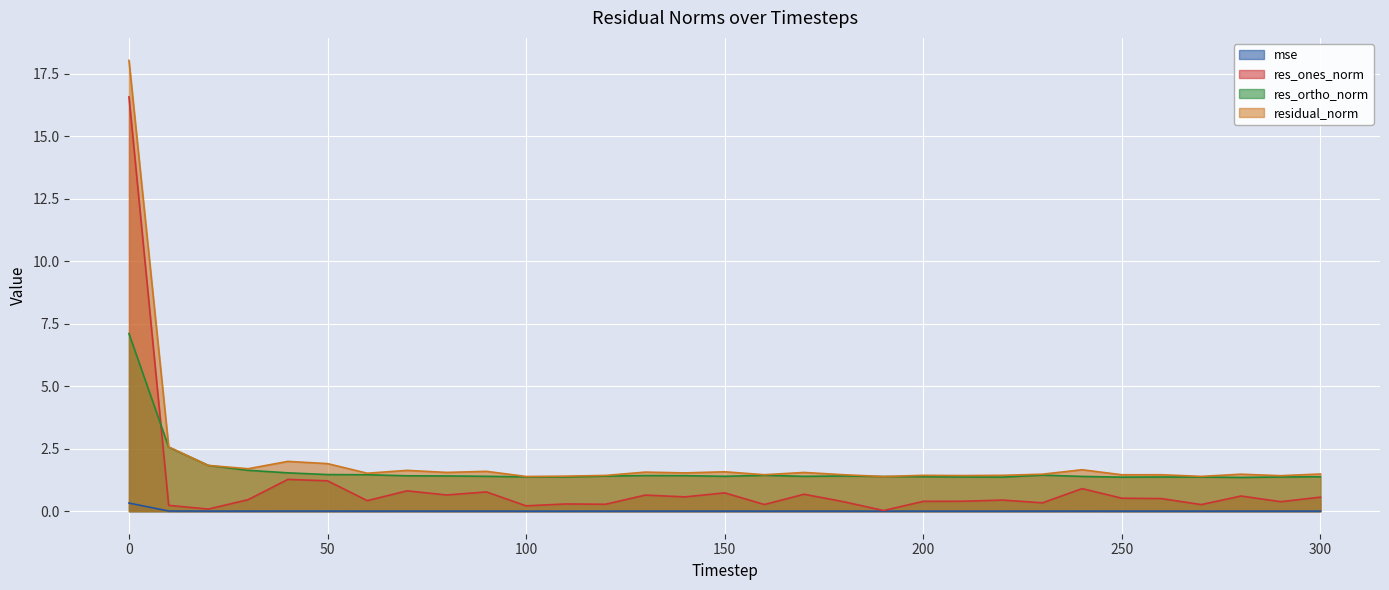

True or false: res_ortho_norm has more than 1 points higher than both neighbors.

True